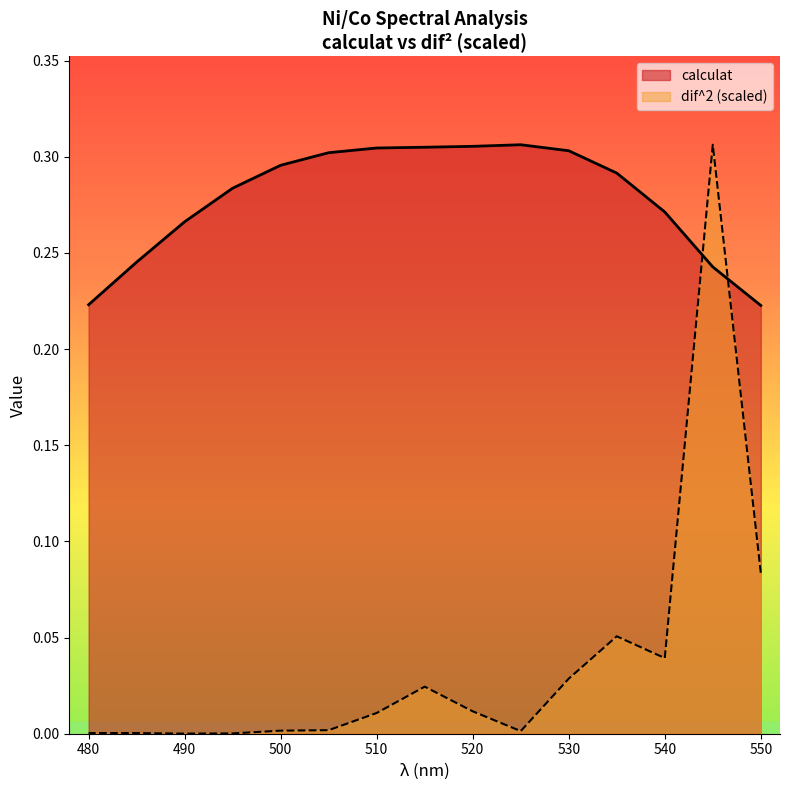

At which label does dif^2 reach its peak?

545